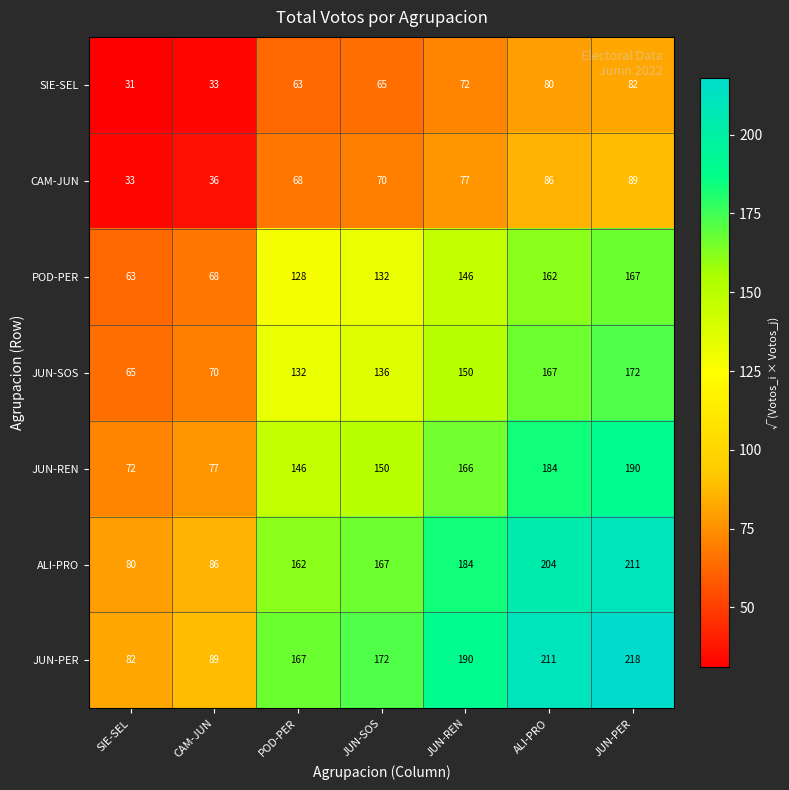

Where is CAM-JUN nearest to the value 61?

POD-PER